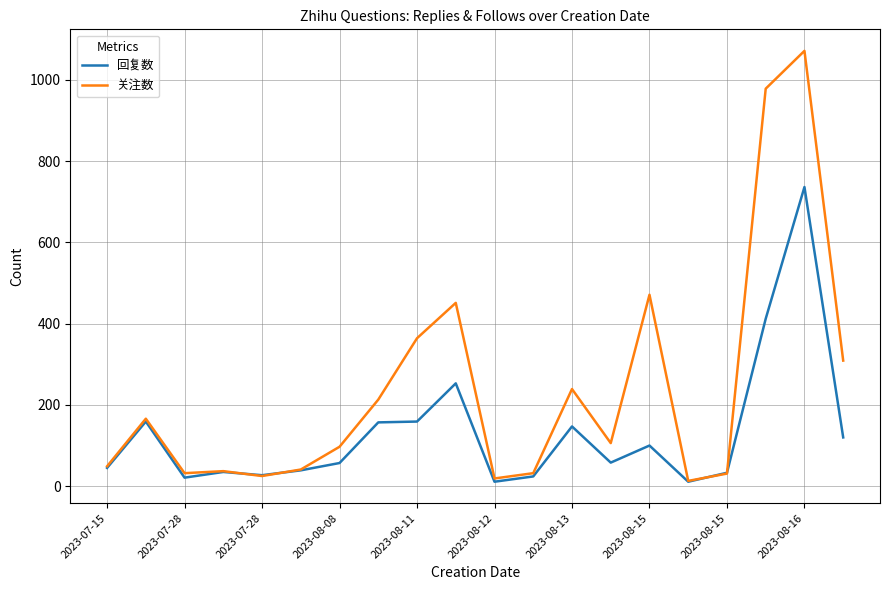

What are all the series names shown in the legend?

回复数, 关注数